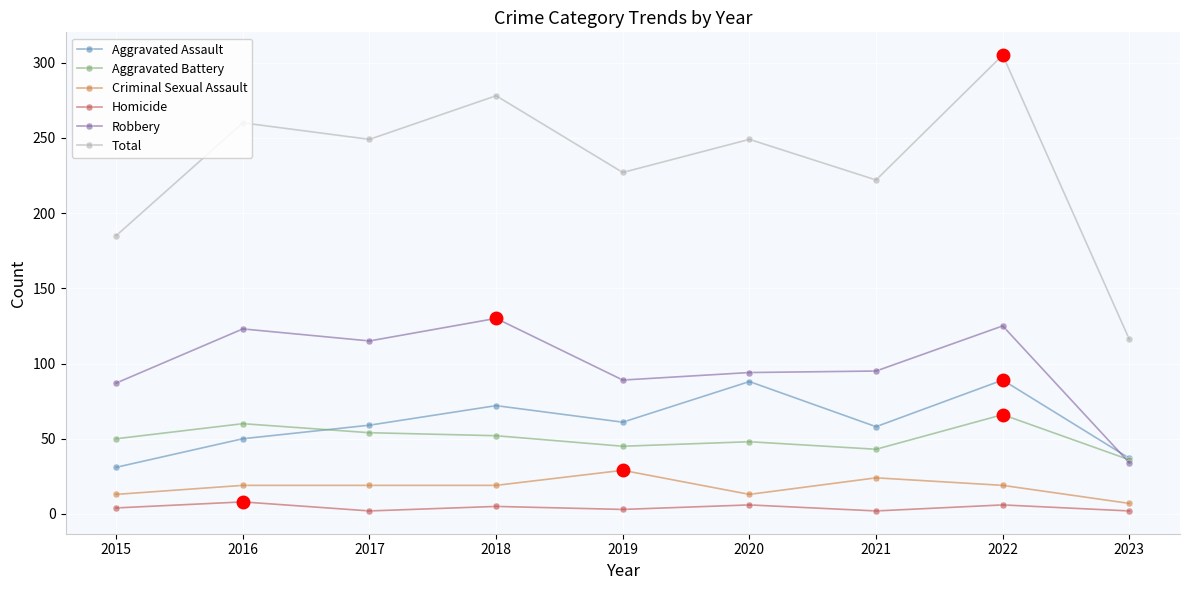

What is the value of the Robbery point at the 9th from the left?

34